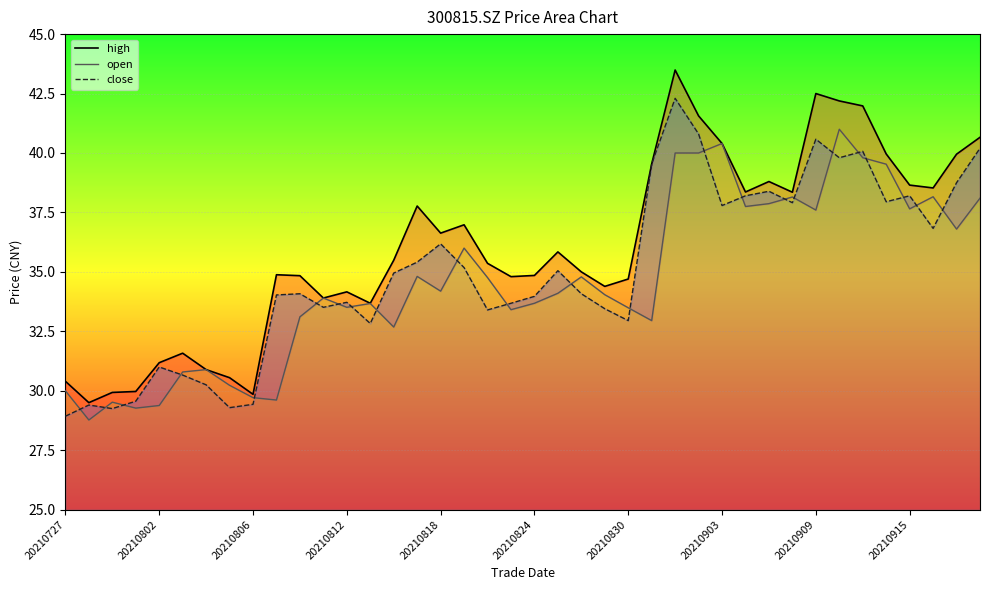

What is the difference between the highest and lowest values at 10?

1.7